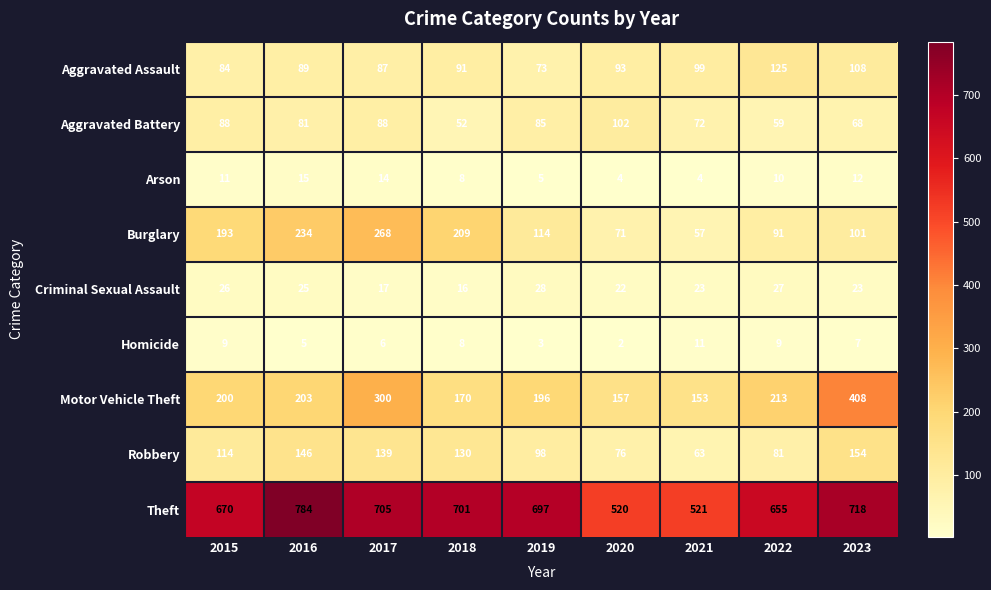

The value of Motor Vehicle Theft at 2018 is 232. True or false?

False